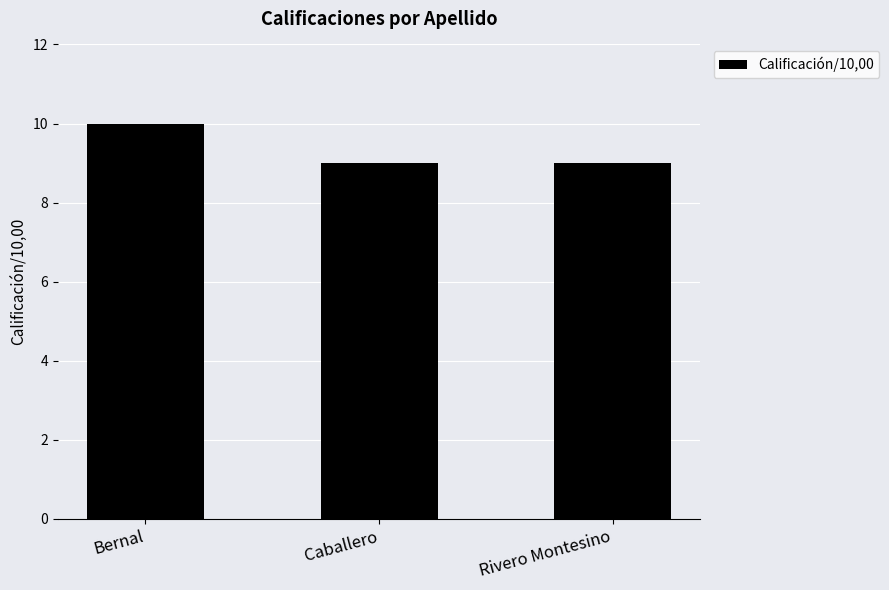

What is the smallest value displayed?

9